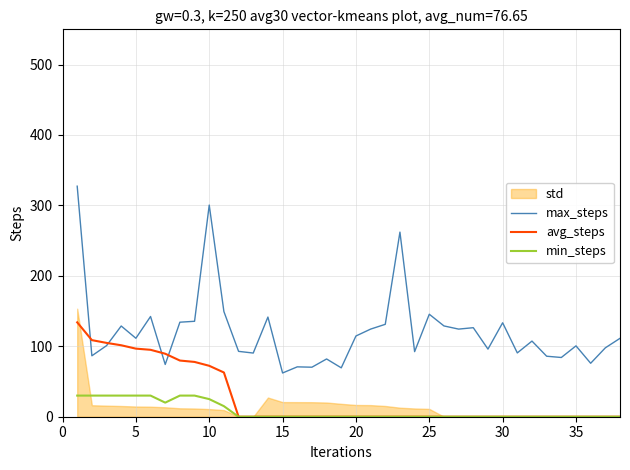

Does the chart display data point markers on the line(s)?

No